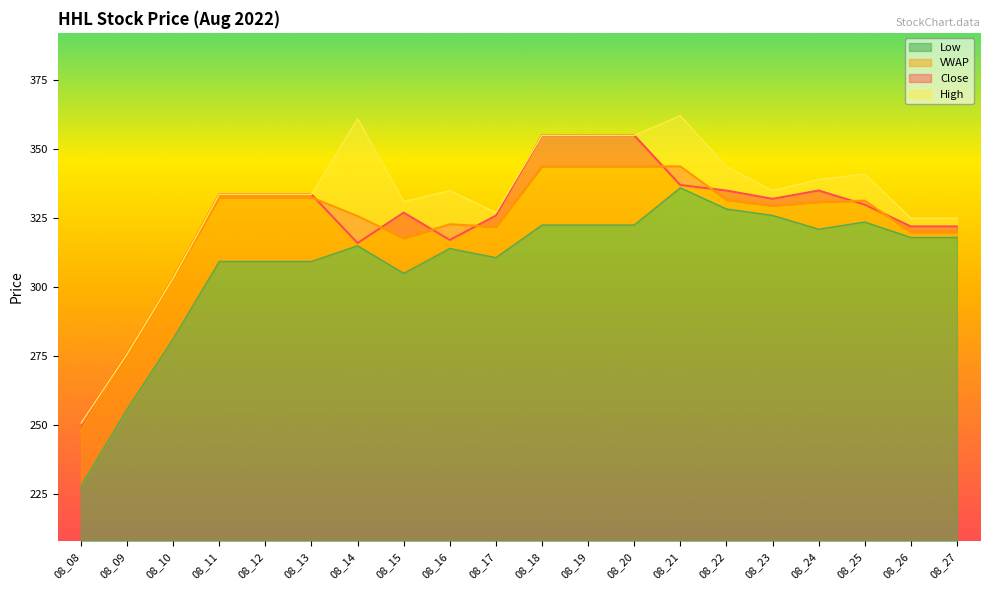

Which series has the widest spread of values?

High